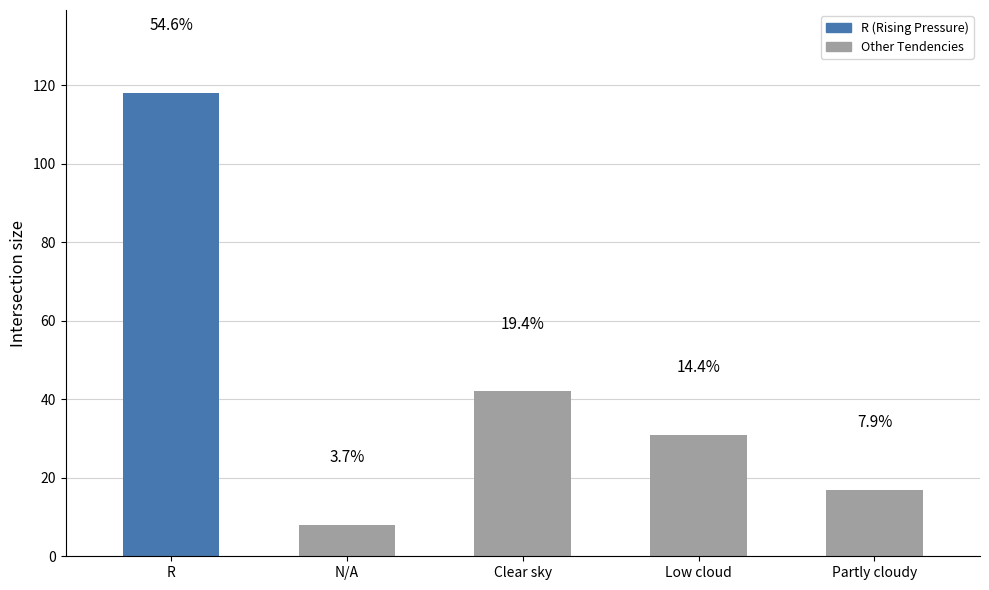

Is it true that the value at R is 32?

False